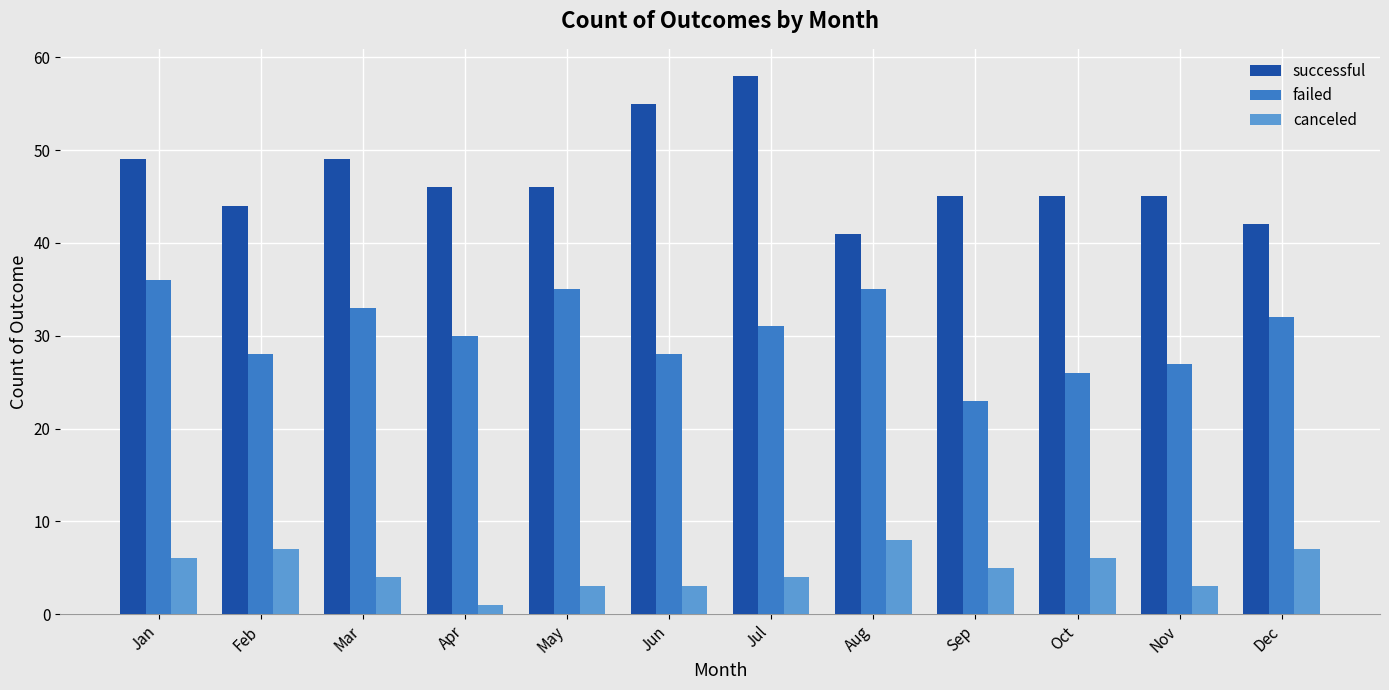

At how many categories does at least one series exceed 2?

12